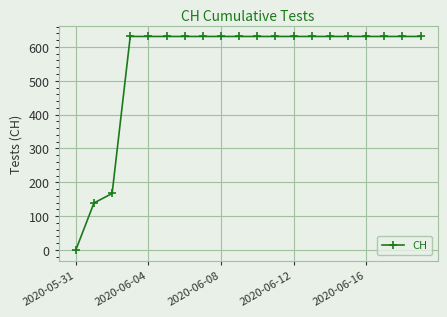

What is the value of the 8th point from the left?

631